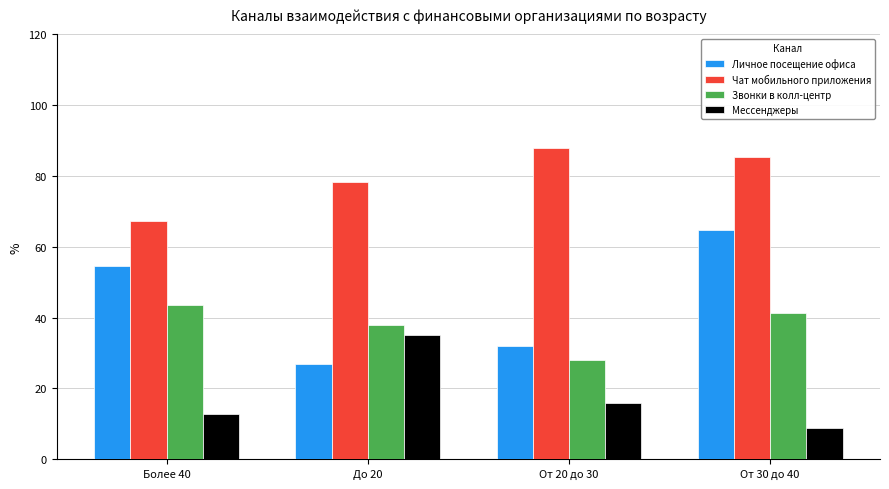

What are all the series names shown in the legend?

Личное посещение офиса, Чат мобильного приложения, Звонки в колл-центр, Мессенджеры